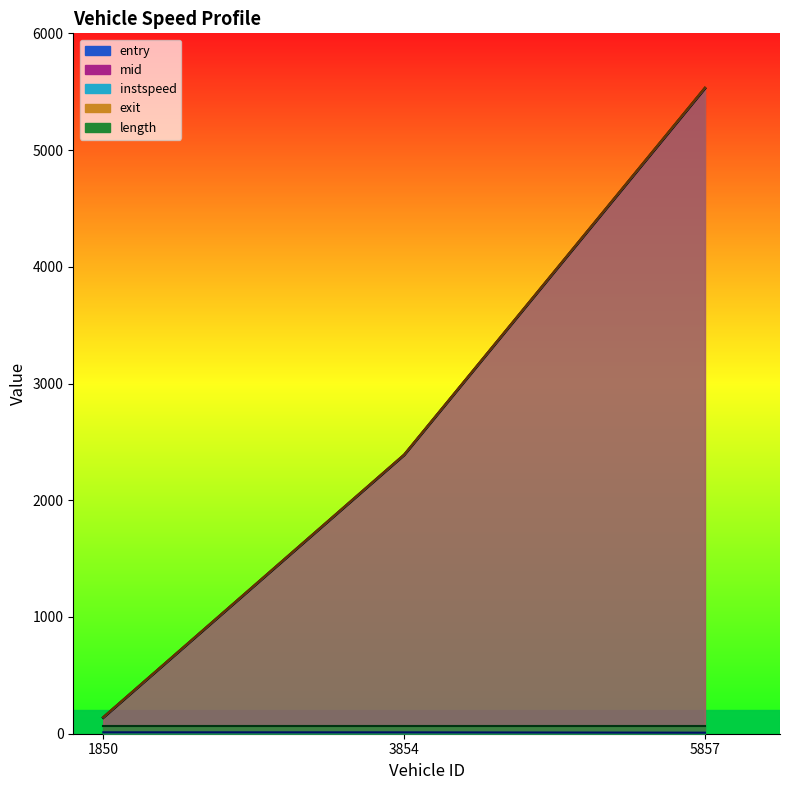

Between 3854.0 and 1850.0, which is larger?

3854.0